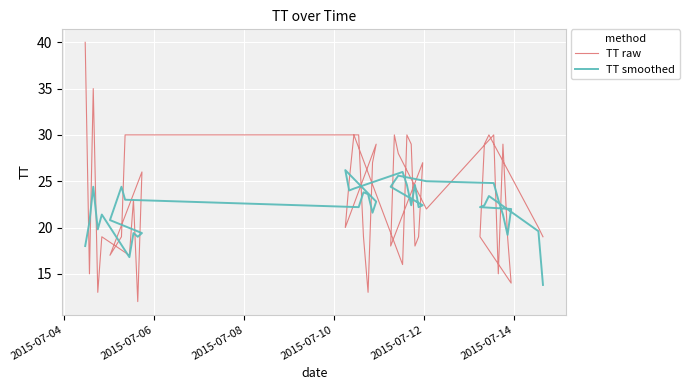

What are all the series names shown in the legend?

TT raw, TT smoothed